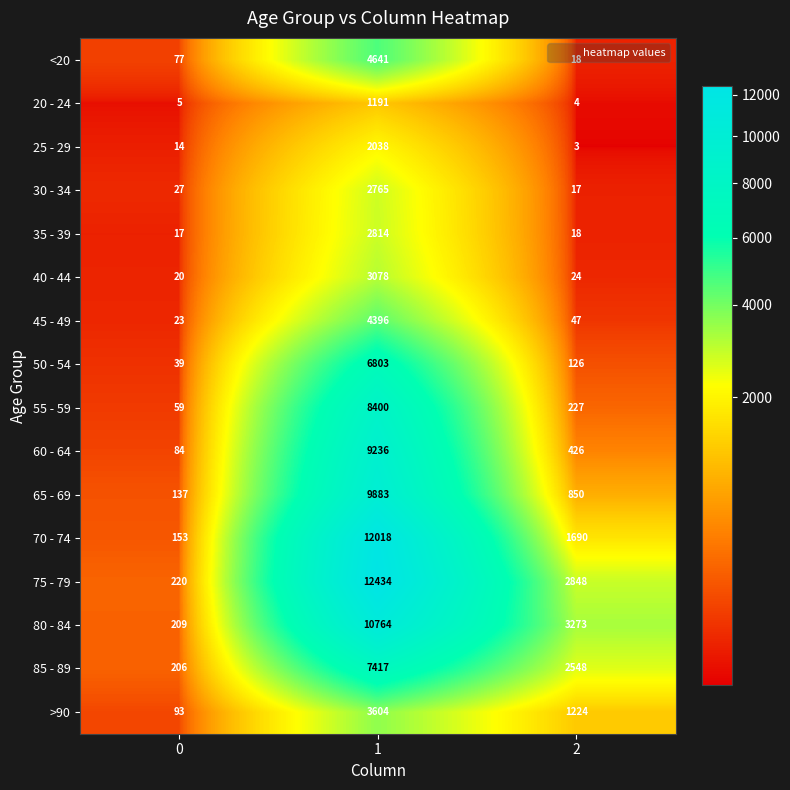

What is the total value across all series at 0?

1383